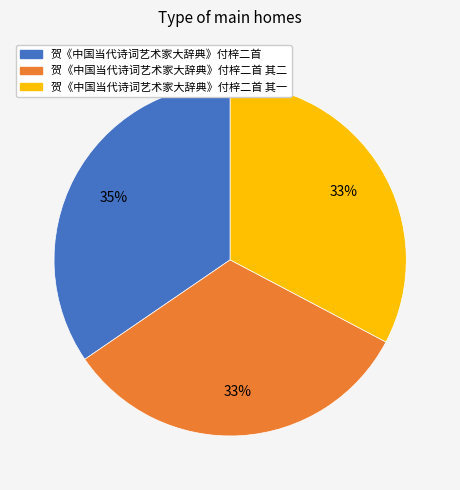

To the nearest percent, what is the average slice percentage?

33%